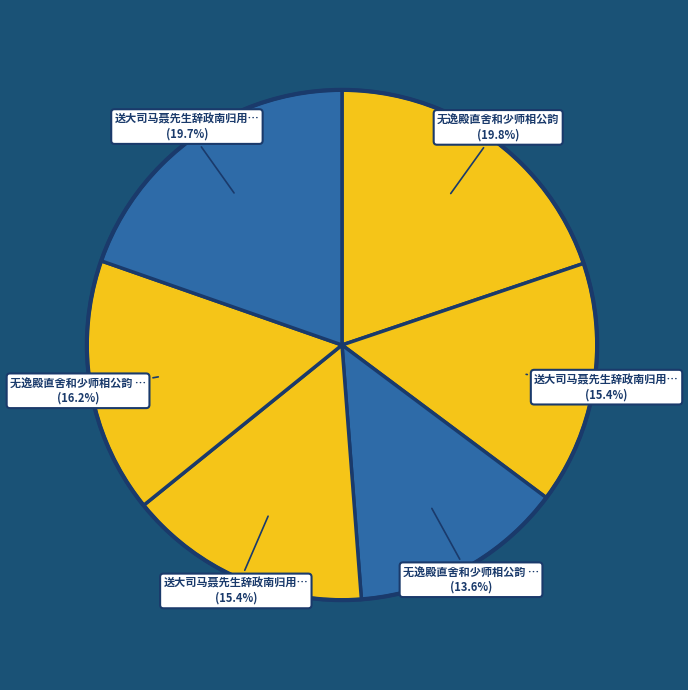

How many segments does this pie chart have?

6